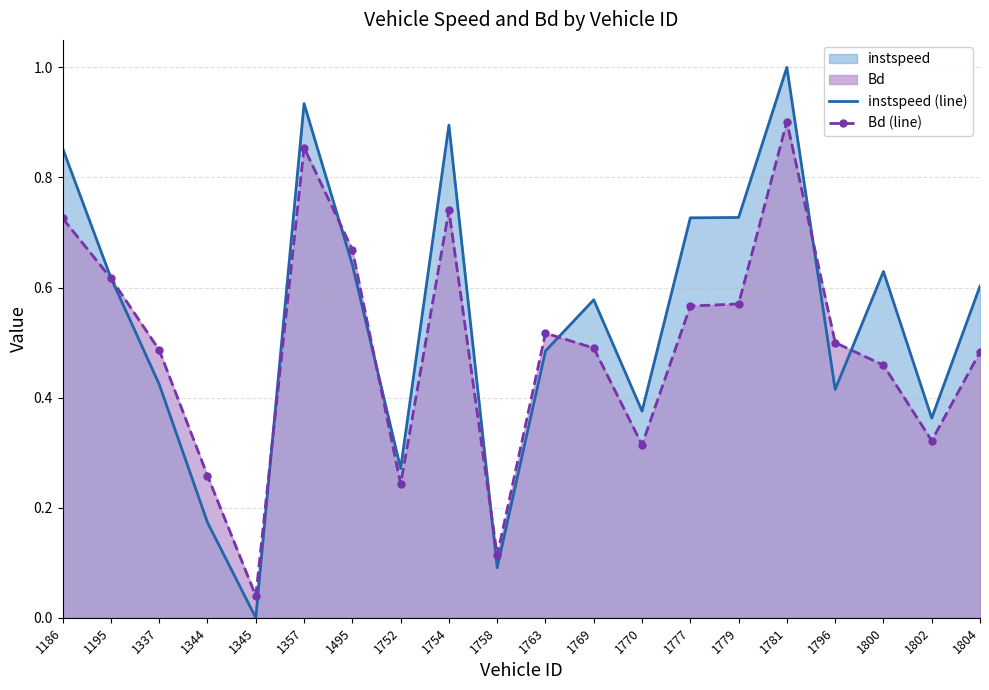

What is the value of the Bd (line) point at the 6th from the left?

0.9